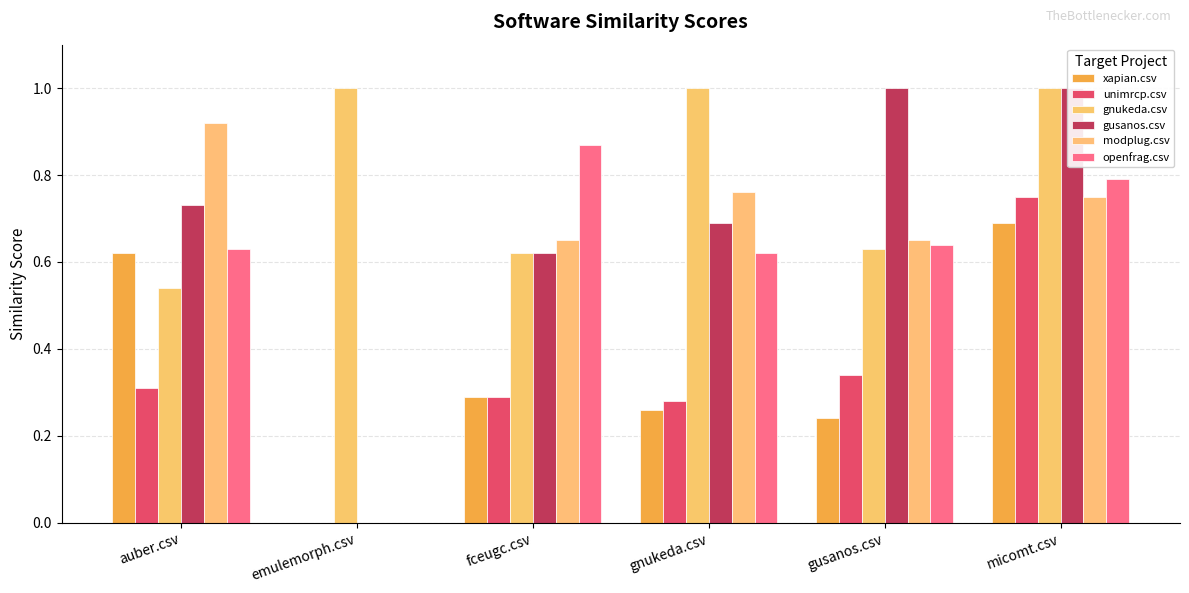

At which label does modplug.csv reach its minimum?

emulemorph.csv